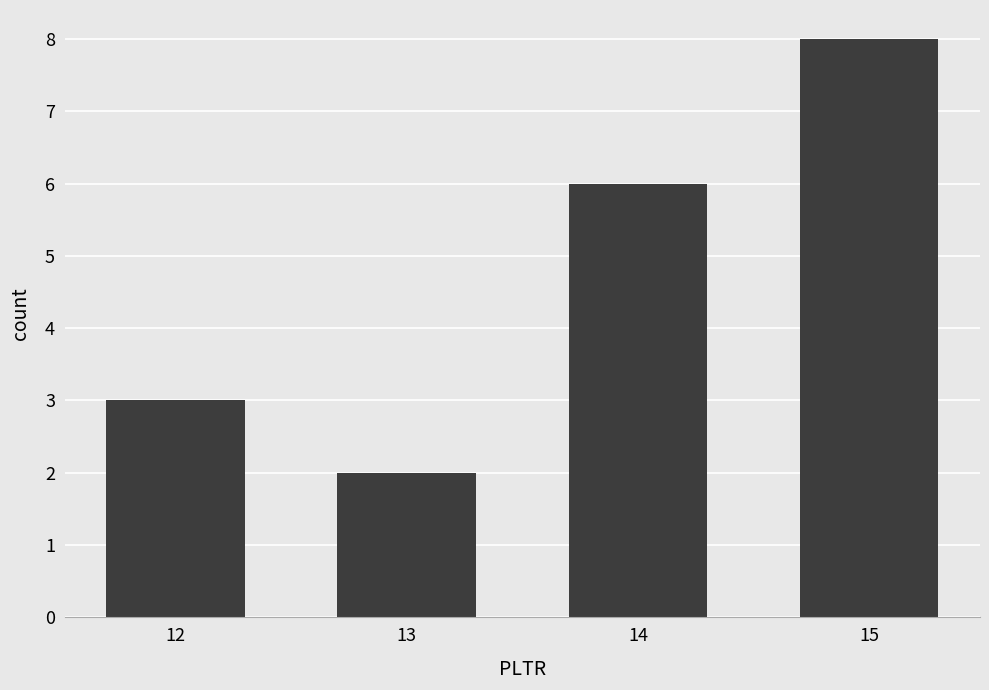

Count the values in the range 3 to 8.

3